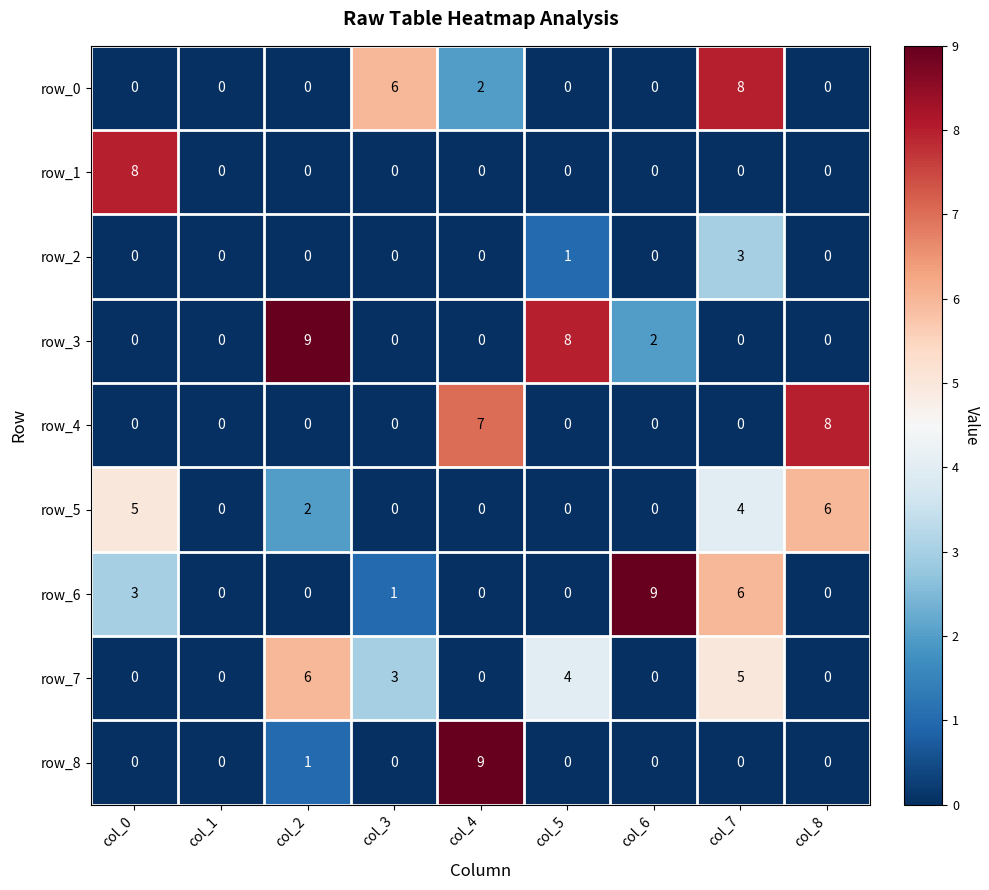

At which category is the sum across all series the highest?

col_7